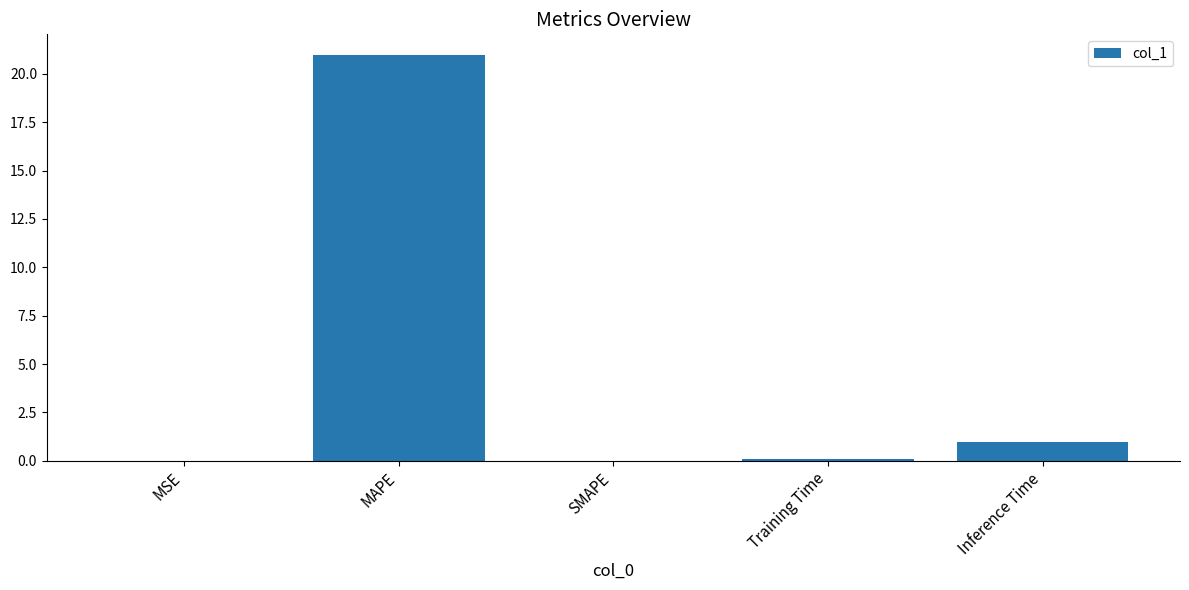

Which category has the highest value across all series?

MAPE